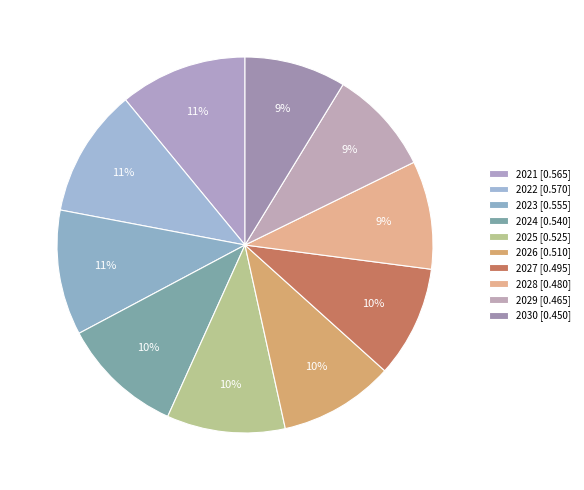

Is there any slice that represents more than half of the pie?

No